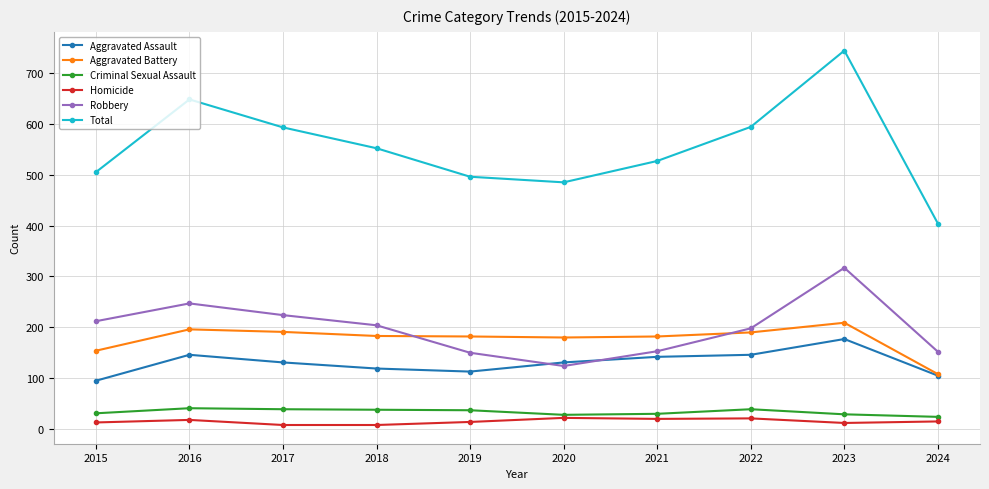

True or false: Aggravated Battery has a value of 279 at 2023.

False